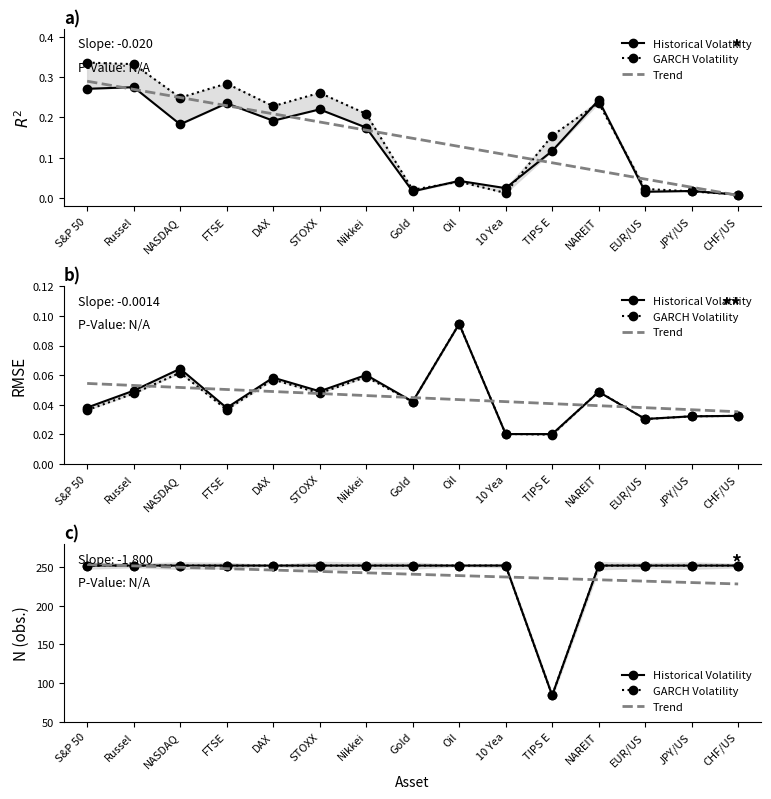

At which category is the sum across all series the highest?

S&P 50